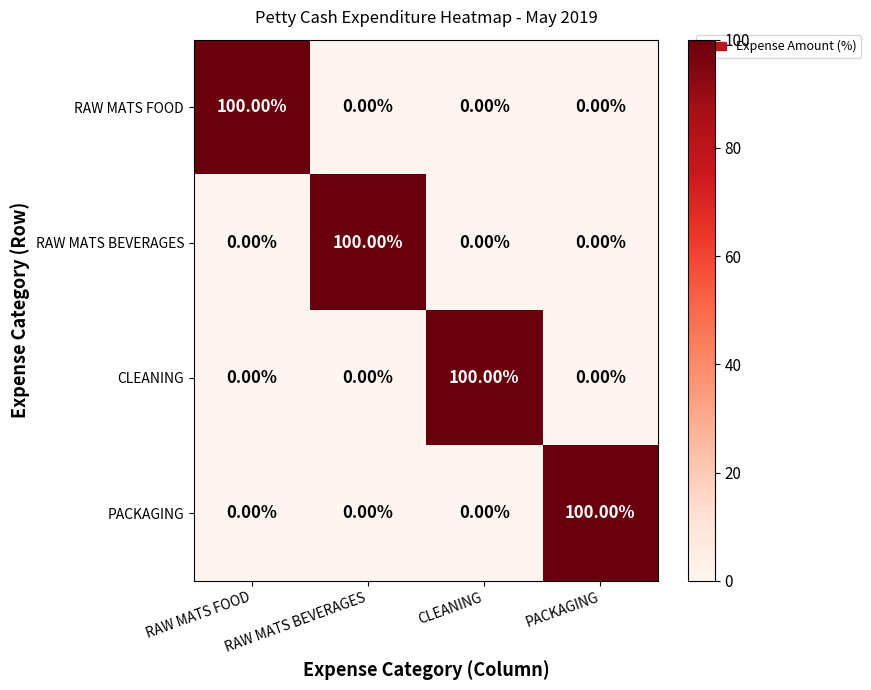

Which category has the highest value in the PACKAGING series?

PACKAGING